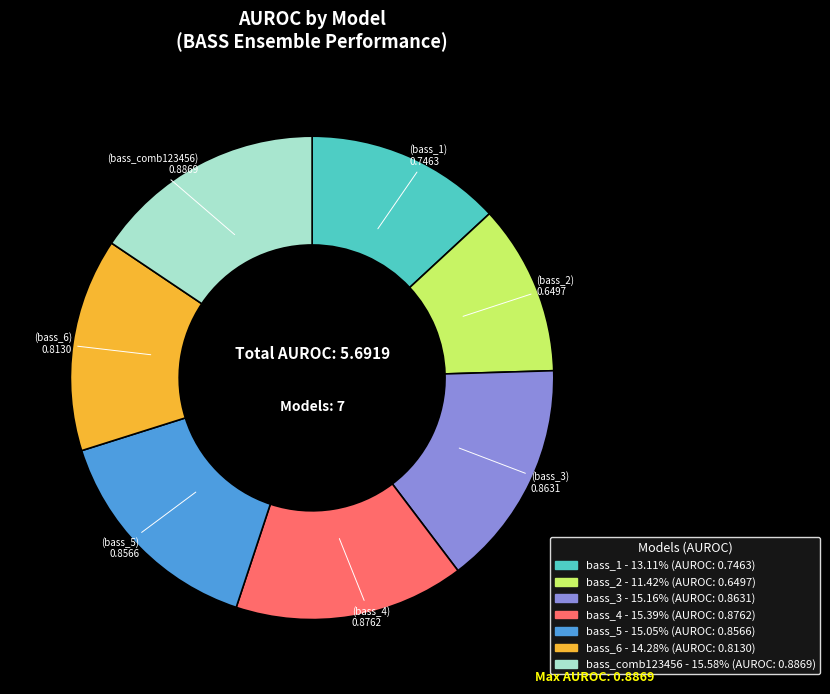

Which has a higher value, bass_6 or bass_3?

bass_3